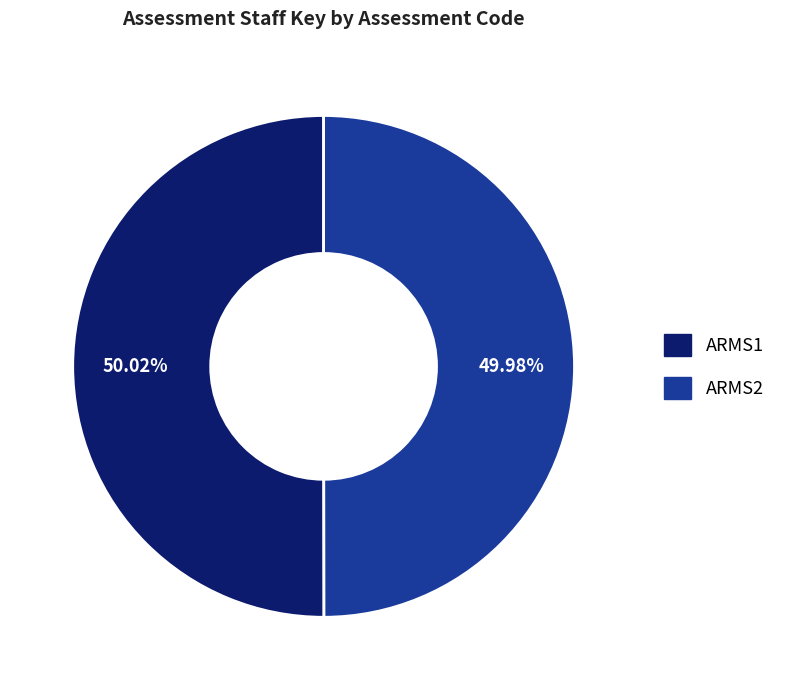

Is there any slice that represents more than half of the pie?

Yes